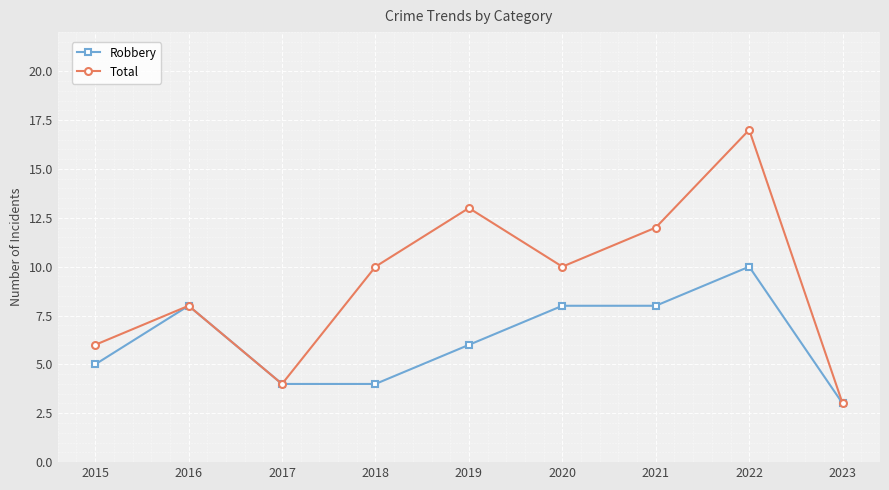

How many distinct data groups are displayed?

2